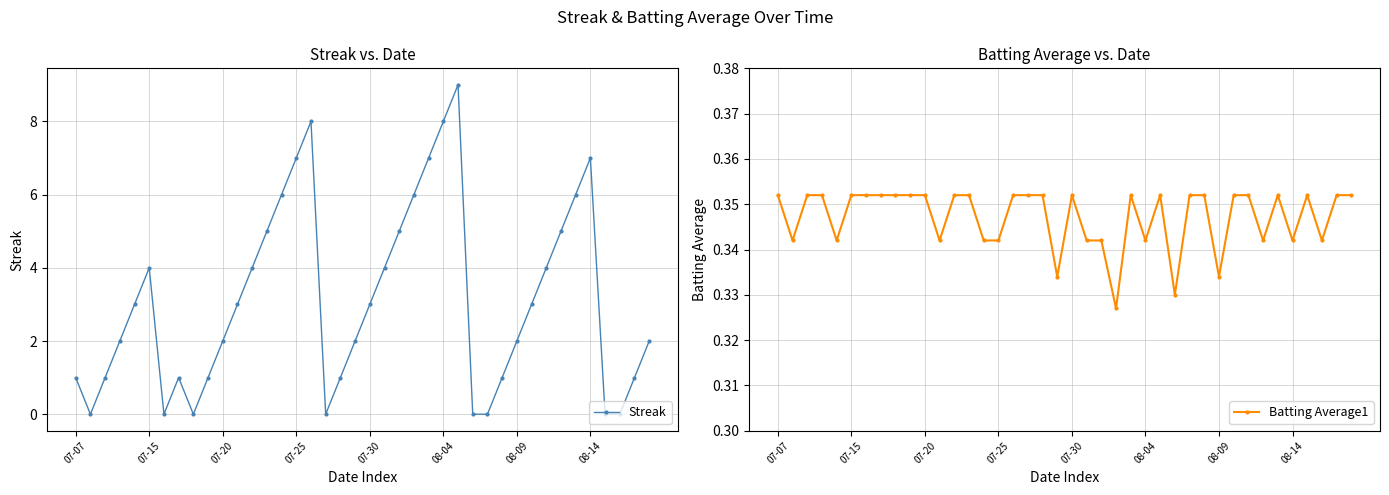

In Streak, how many points are higher than both neighbors (excluding endpoints)?

5